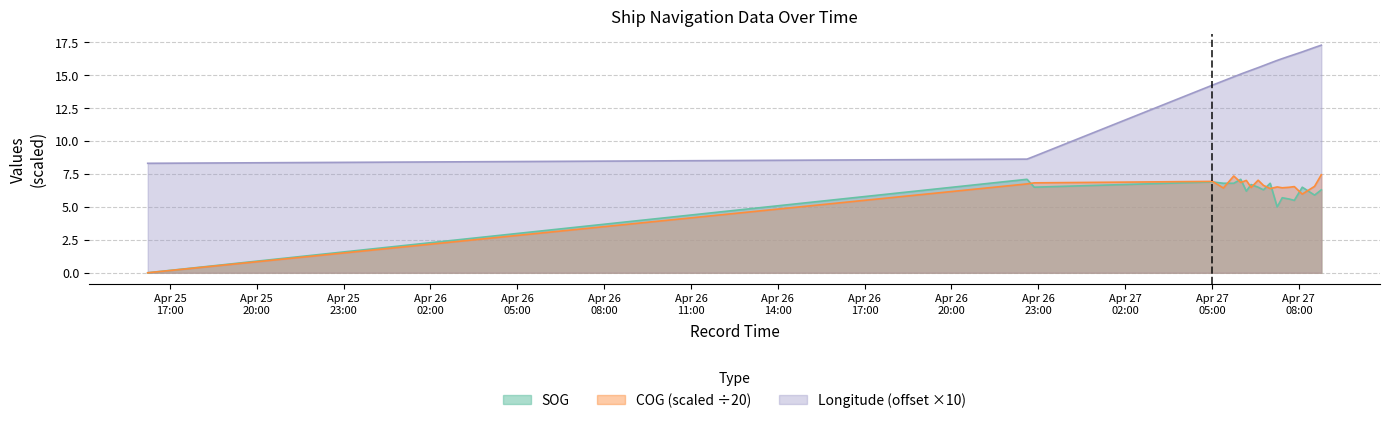

Reading left to right, extract all data points from this chart.

SOG: 0.0	7.1	6.5	6.9	6.8	6.8	7.1	6.2	6.7	6.5	6.3	6.8	5.0	5.7	5.6	5.5	6.5	5.9	6.3
COG: 0.0	6.8	6.8	6.9	6.4	7.3	6.9	7.0	6.5	7.0	6.6	6.4	6.5	6.5	6.5	6.5	6.0	6.6	7.4
Longitude: 8.3	8.6	8.8	14.3	14.6	14.9	15.1	15.3	15.4	15.6	15.7	15.9	16.1	16.3	16.4	16.6	16.8	17.1	17.3